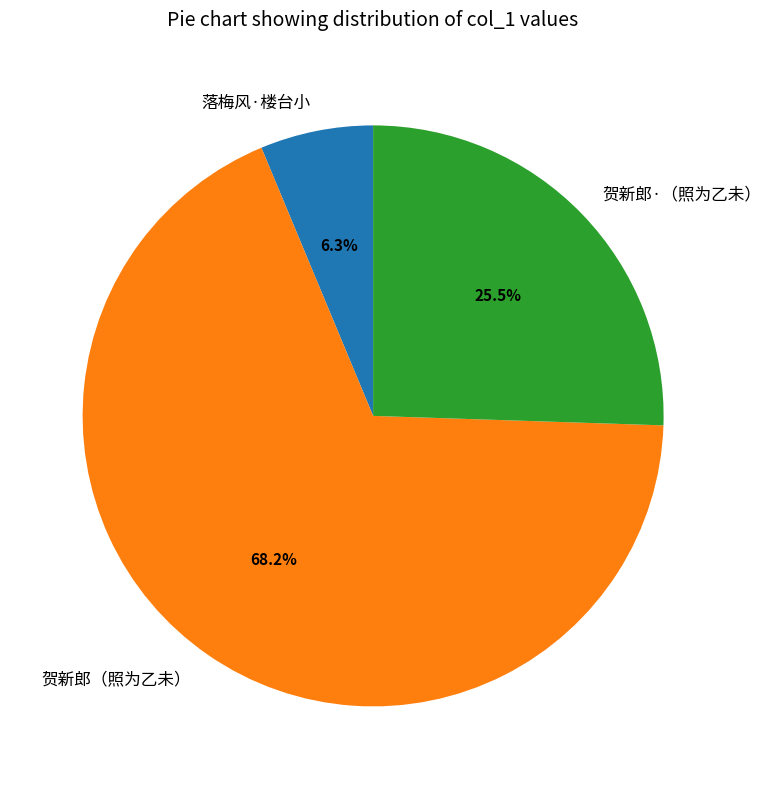

Rank the categories by value from lowest to highest.

落梅风·楼台小, 贺新郎·（照为乙未）, 贺新郎（照为乙未）